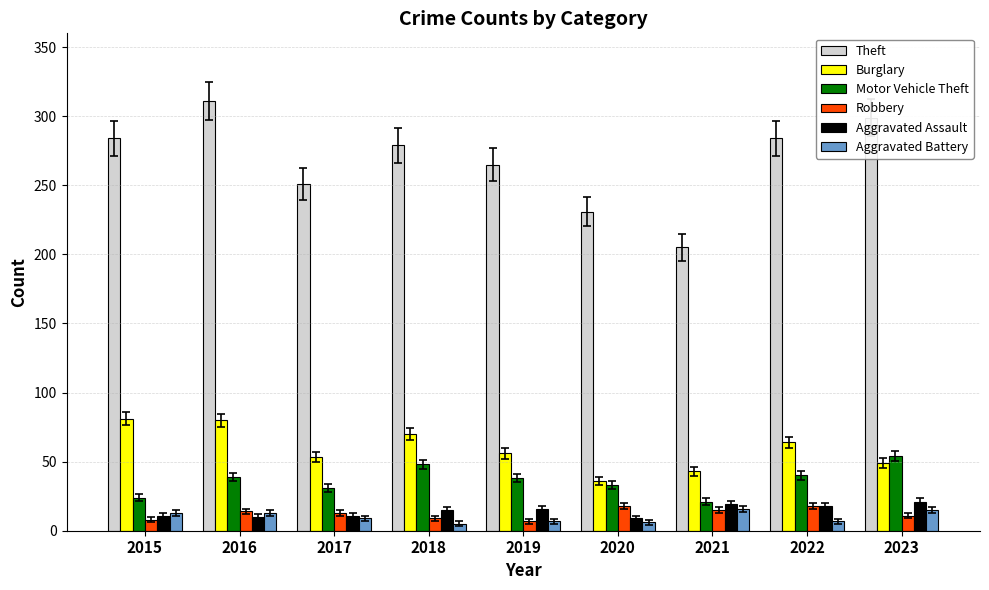

Is the value of Burglary at 2020 greater than the value of Theft at 2023?

No